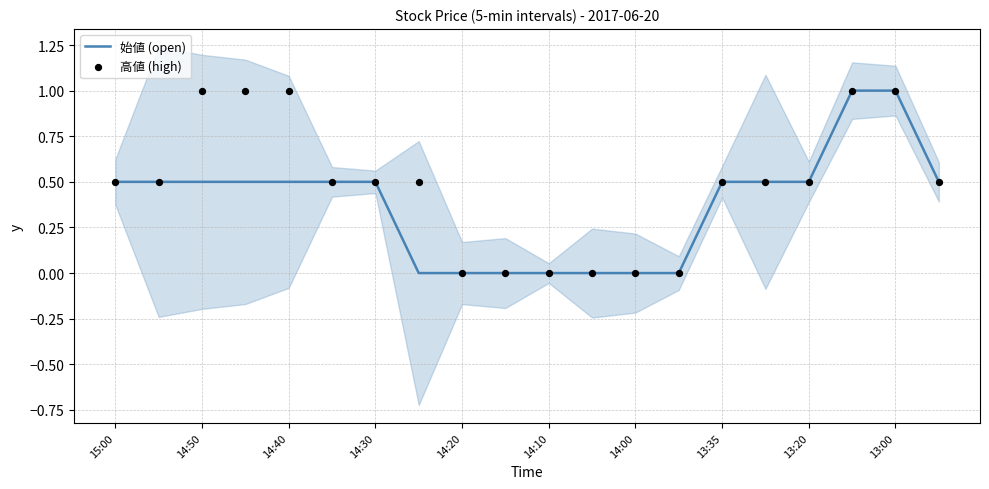

The value of 始値 (open) at 14:40 is 0.8. True or false?

False